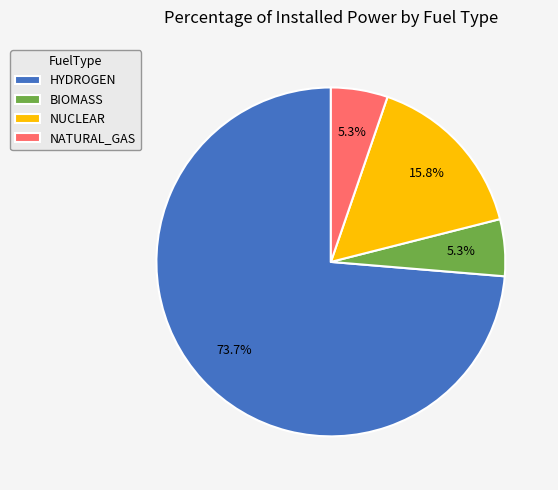

True or false: HYDROGEN accounts for 85% of the total.

False